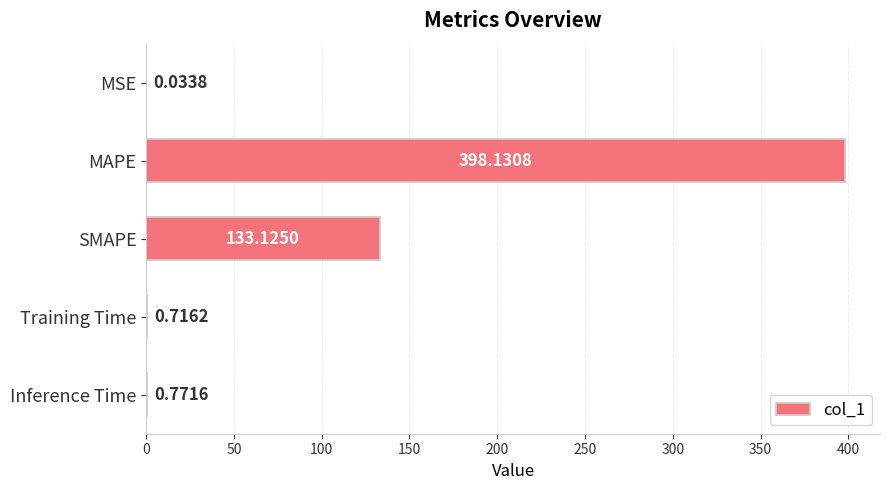

Where is the data nearest to the value 199?

SMAPE